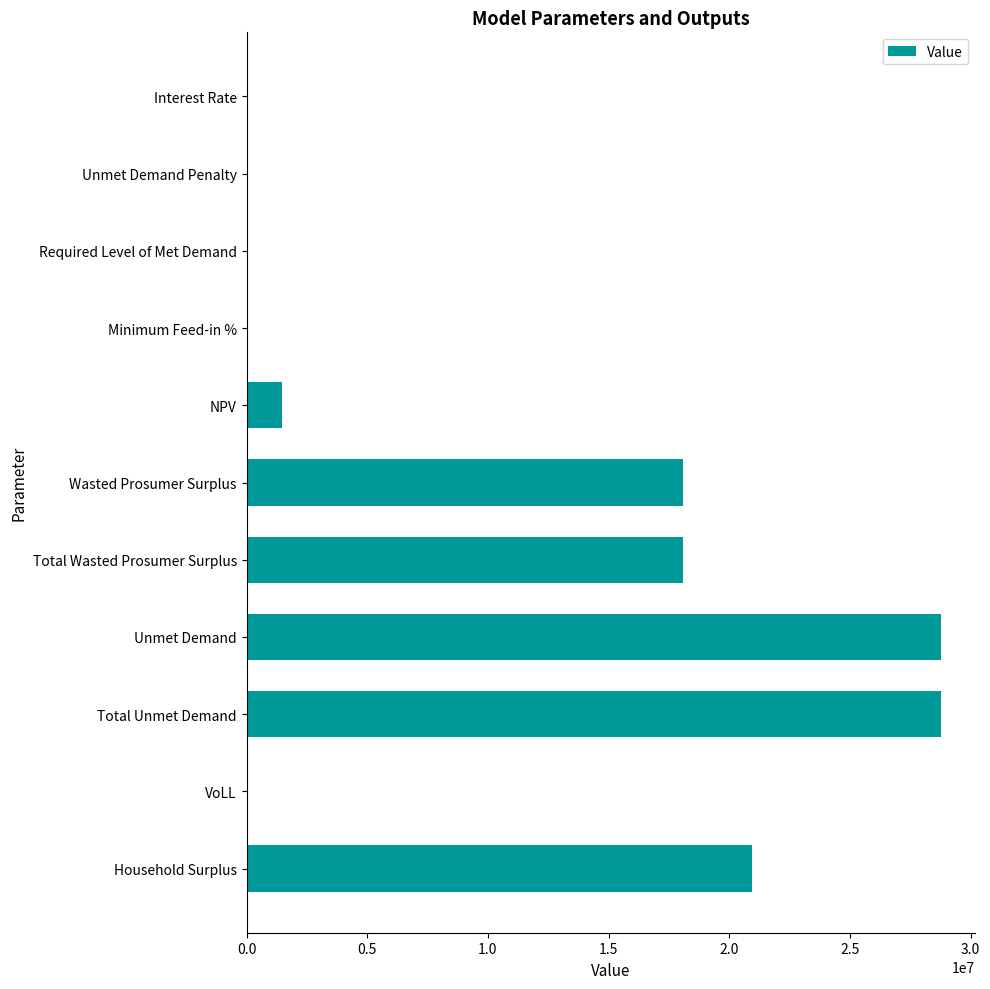

How many data points are above 1482616?

6